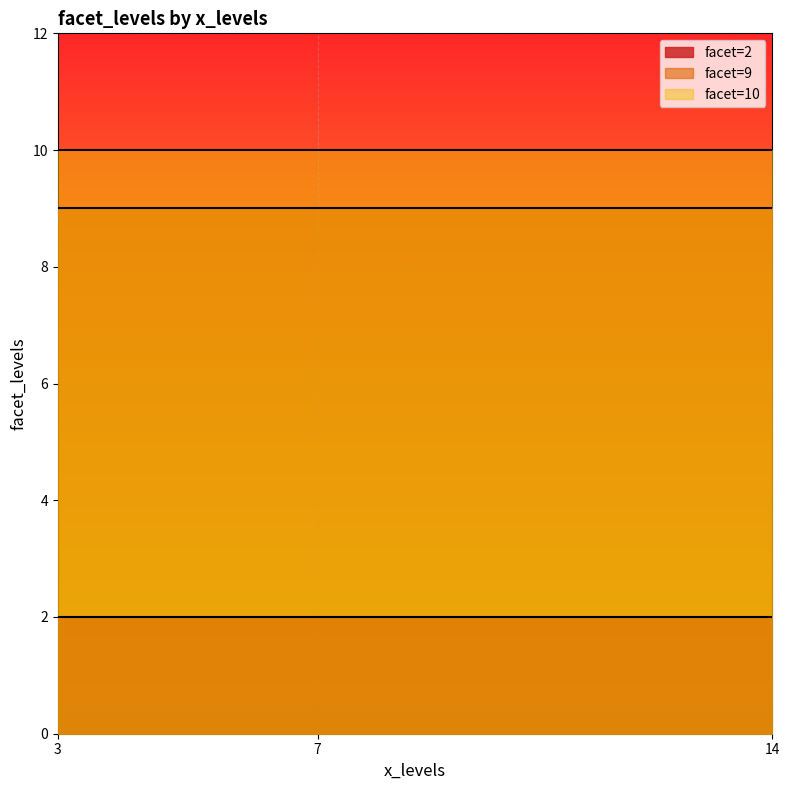

List the labels in order of value, largest first.

14, 7, 3, 3, 7, 14, 14, 7, 3